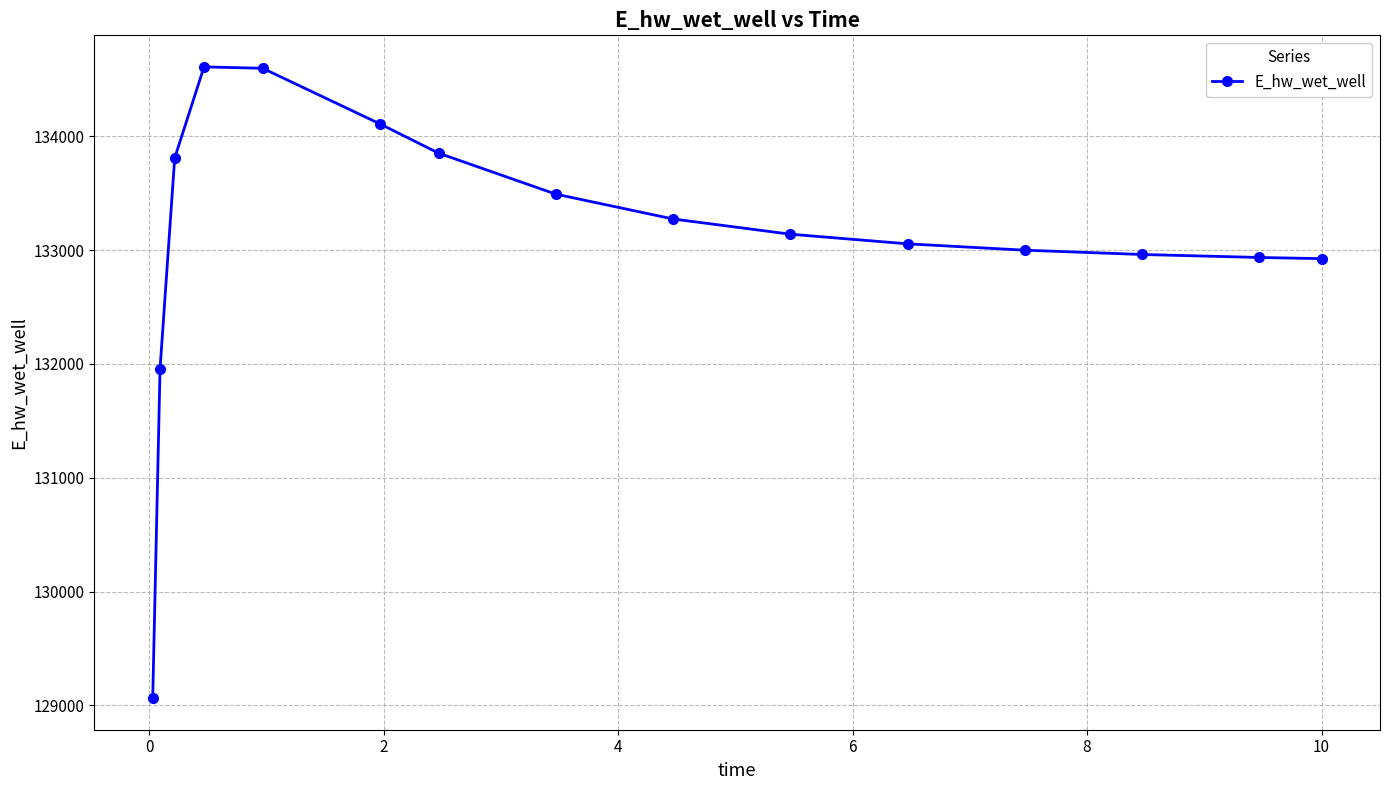

Does the chart display data point markers on the line(s)?

Yes